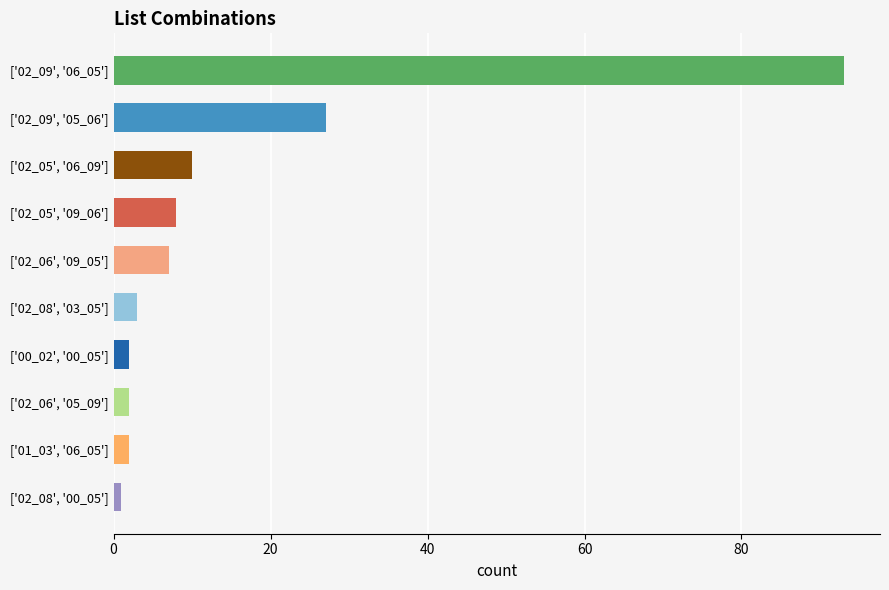

The value at ['02_06', '09_05'] is 3. True or false?

False